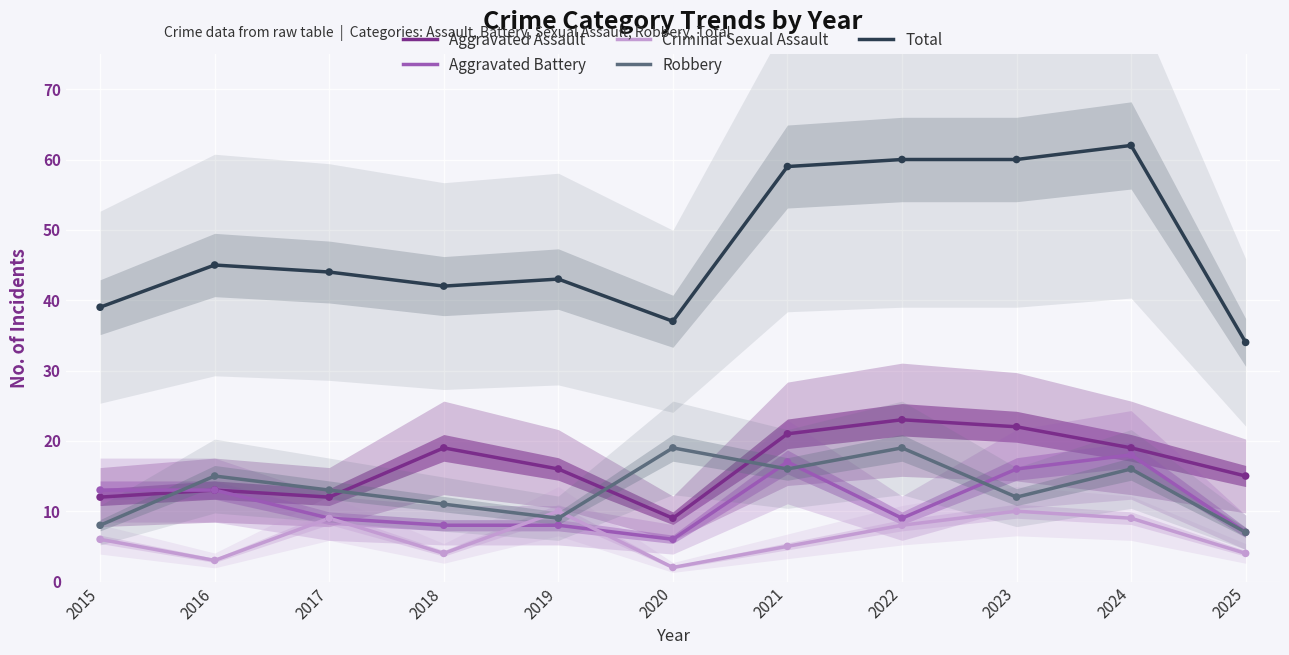

What is the total value across all series at 2023?

120